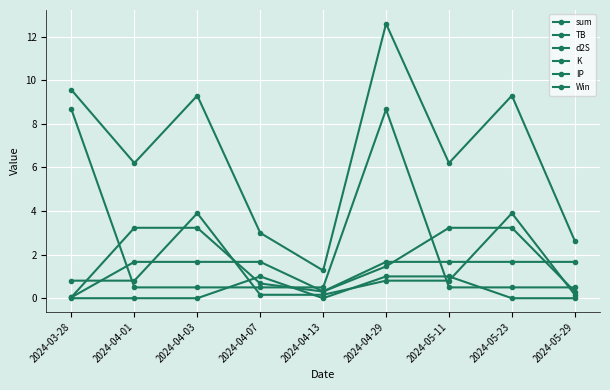

Does the chart have visible grid lines?

Yes